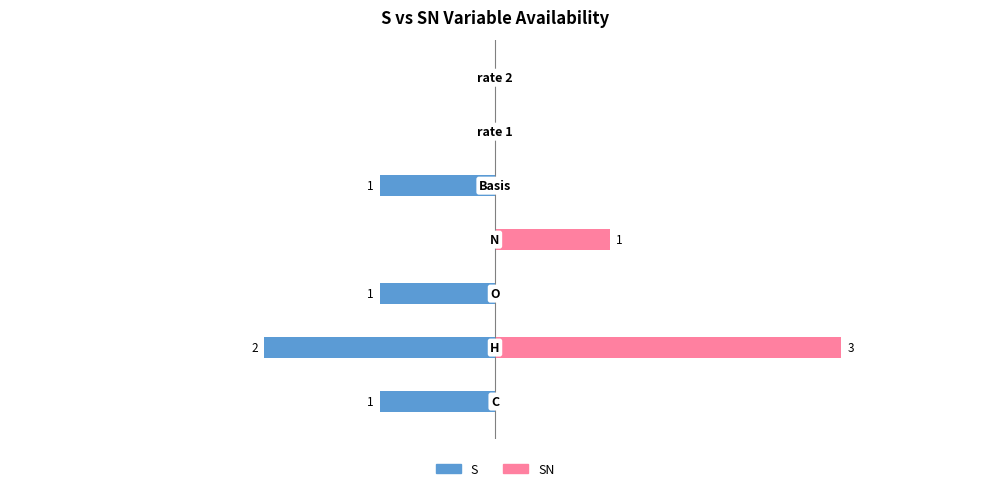

List the series in order of their overall mean, highest first.

SN, S